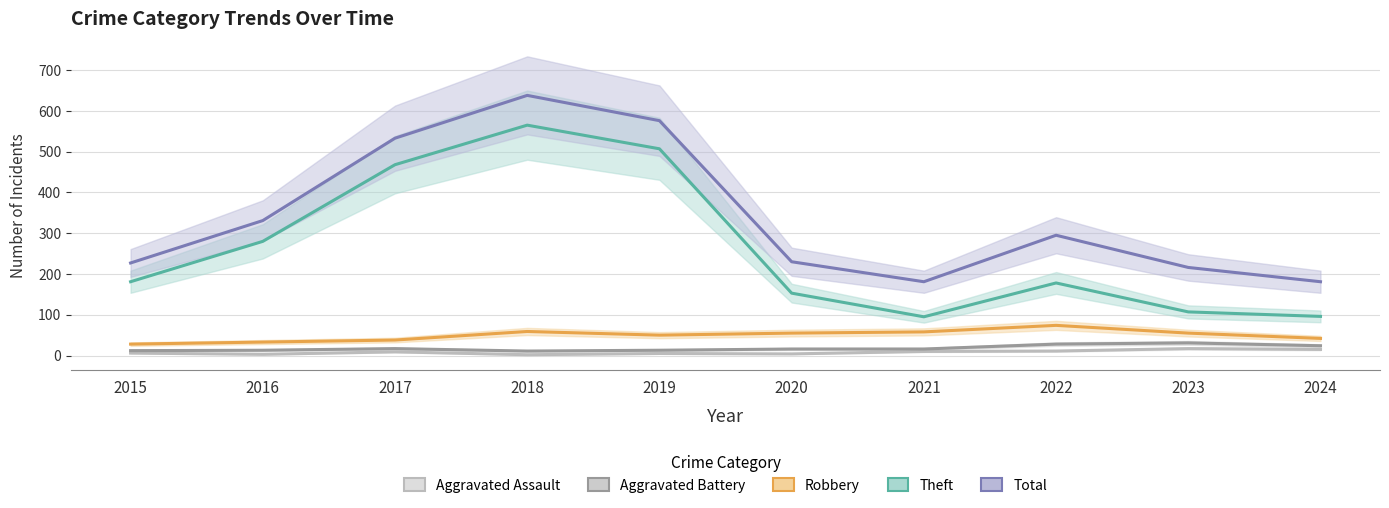

Count the number of categories in the chart.

10